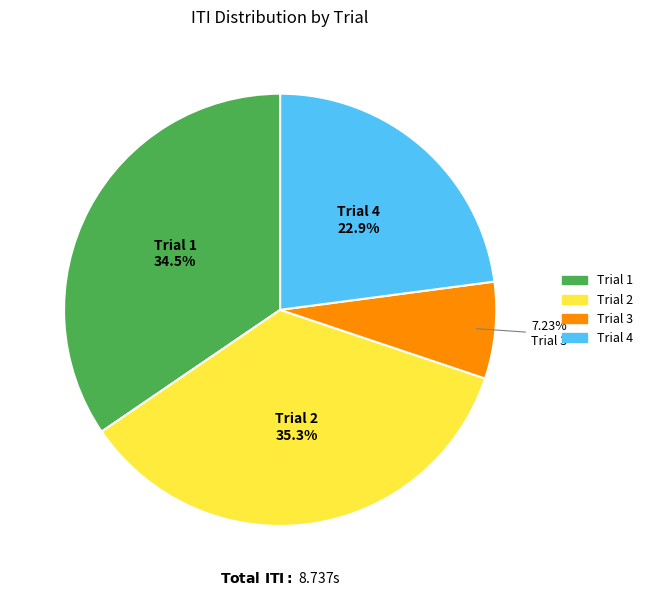

Does Trial 3 represent more than half of the total?

No